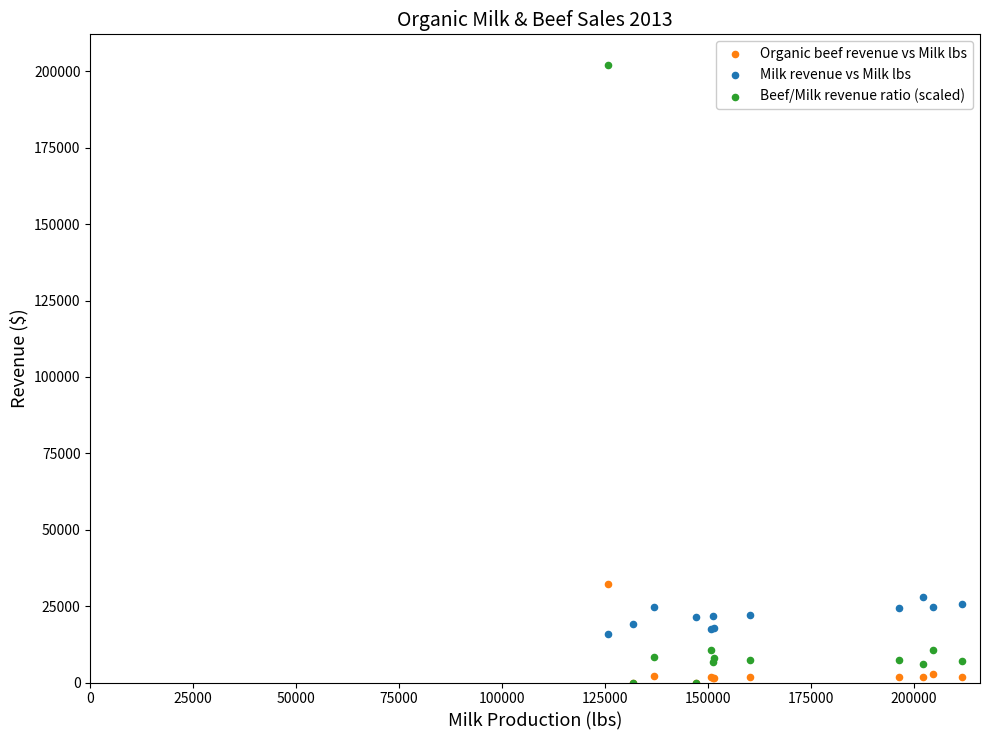

In the Beef/Milk revenue ratio (scaled) series, what Y value is closest to 101005?

10644.4